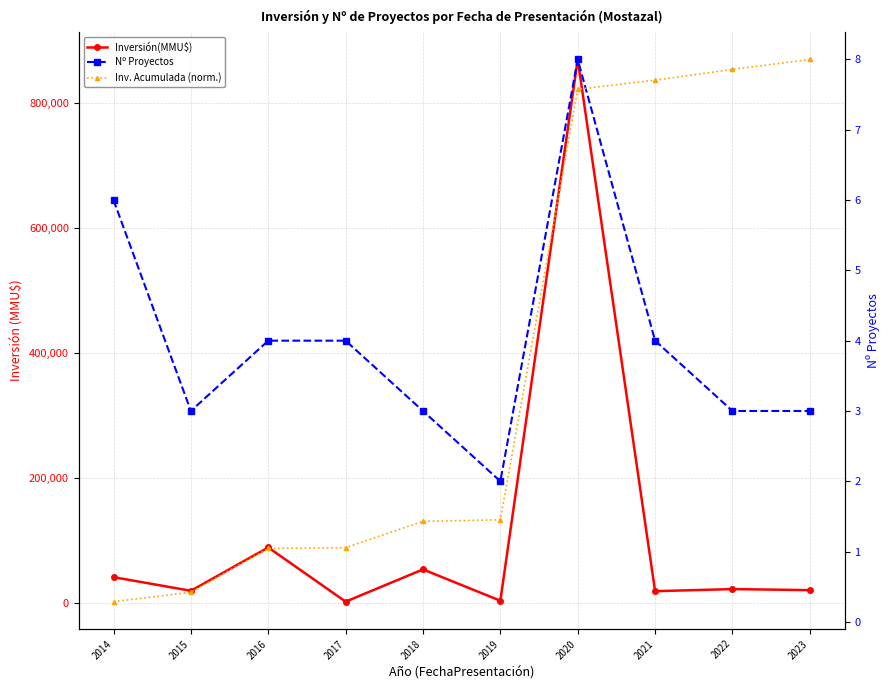

What is the average value of the Inv. Acumulada (norm.) series?

3.7